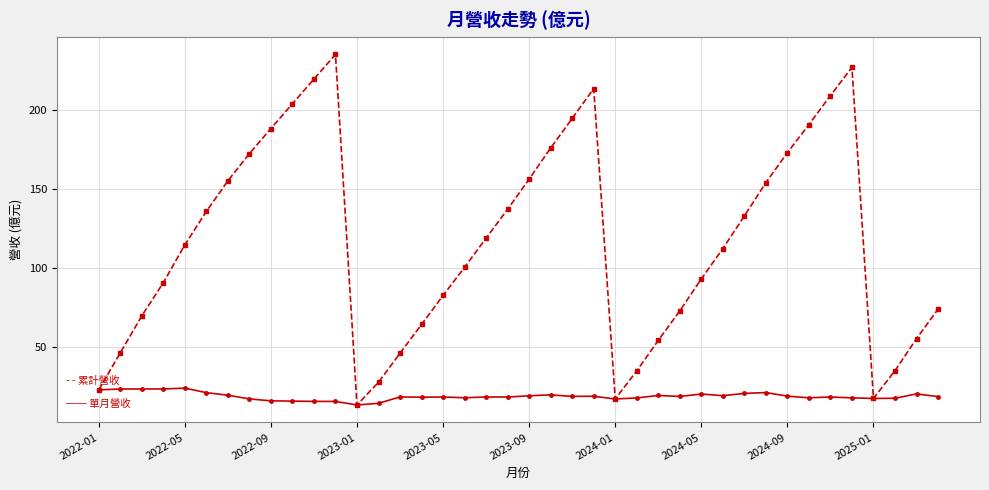

What is the minimum value shown in the chart?

13.3